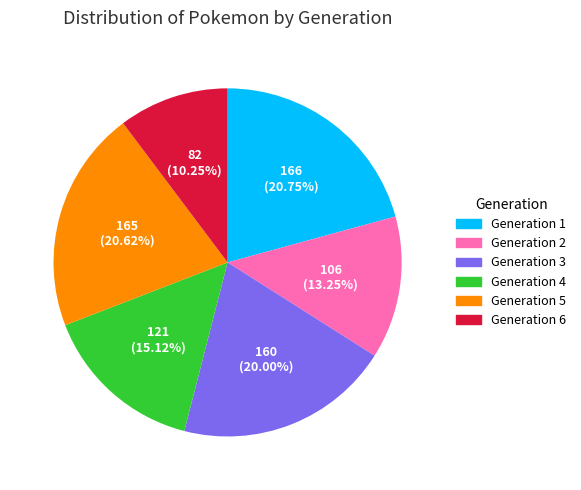

To the nearest percent, what percentage of the pie is Generation 2?

13%